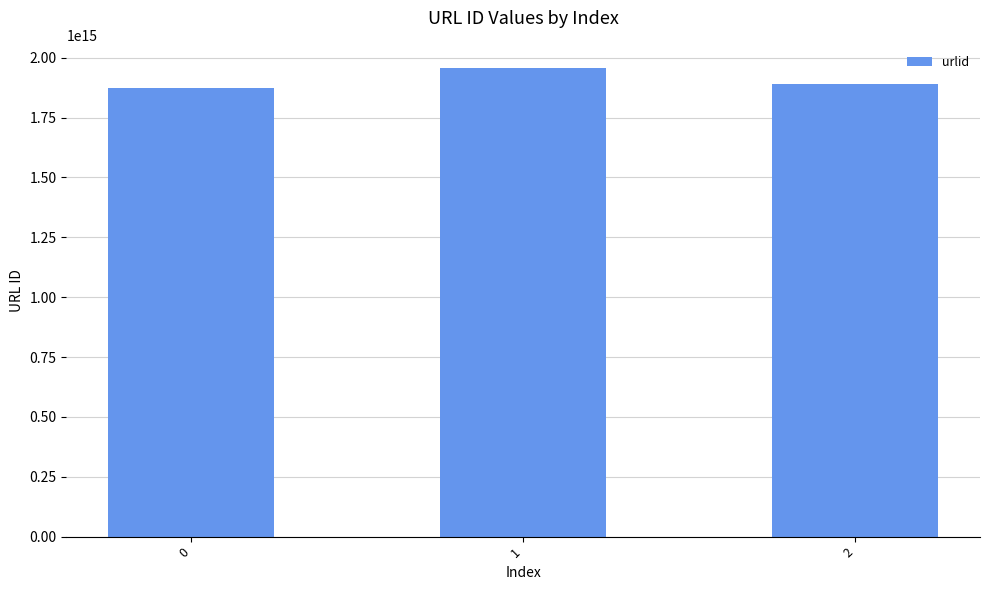

Approximately how many times larger is the value at 2 compared to 0?

1.0